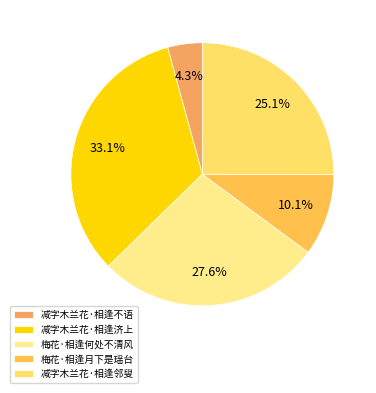

What percentage do 减字木兰花·相逢济上 and 减字木兰花·相逢不语 together represent?

37.3%